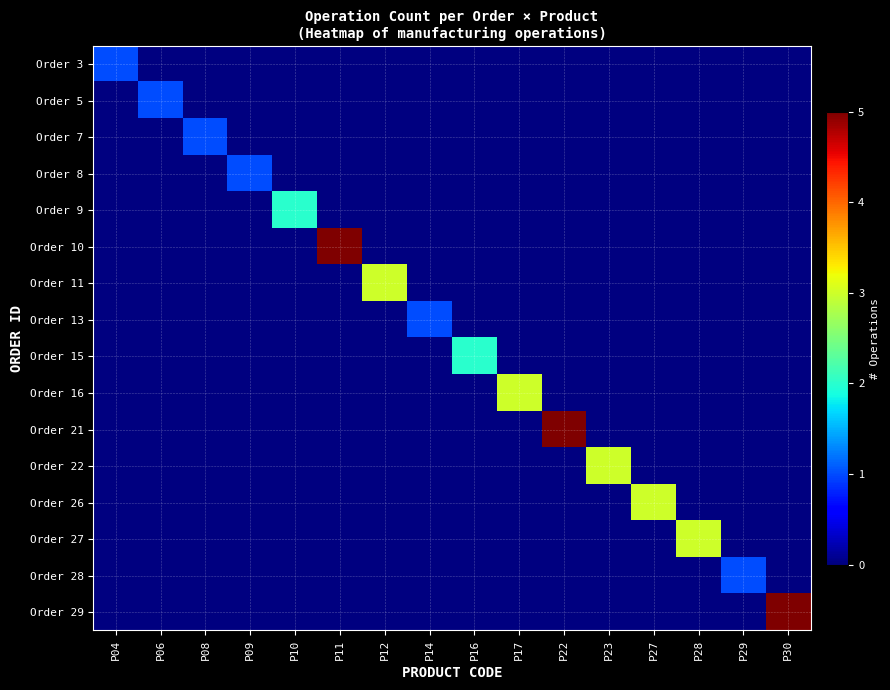

How many distinct data groups are displayed?

16